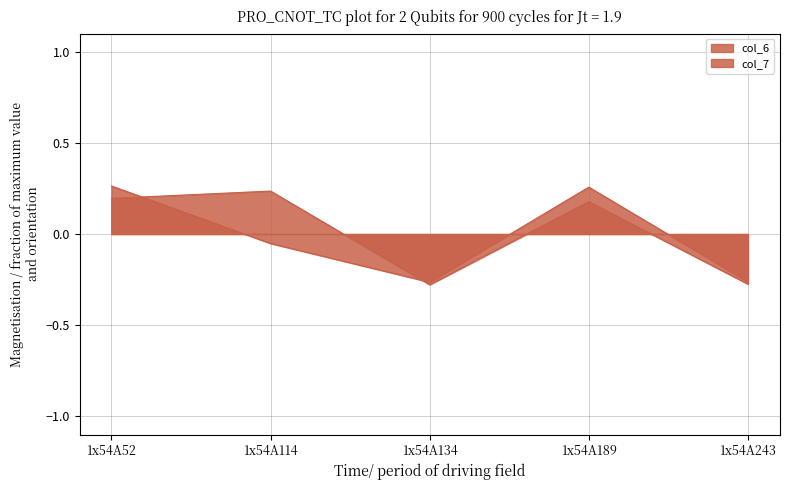

Where do col_6 and col_7 first cross each other?

1x54A52 and 1x54A114